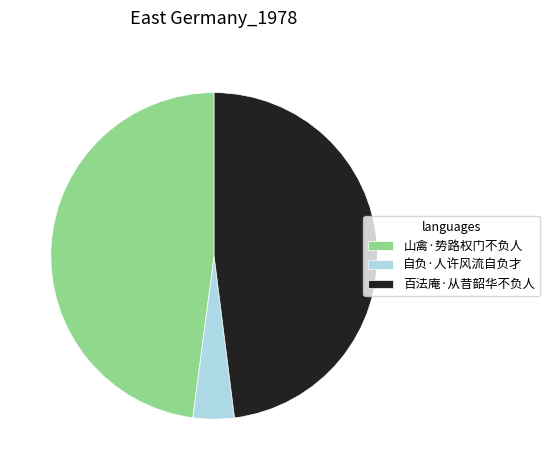

Does any single category account for the majority?

No